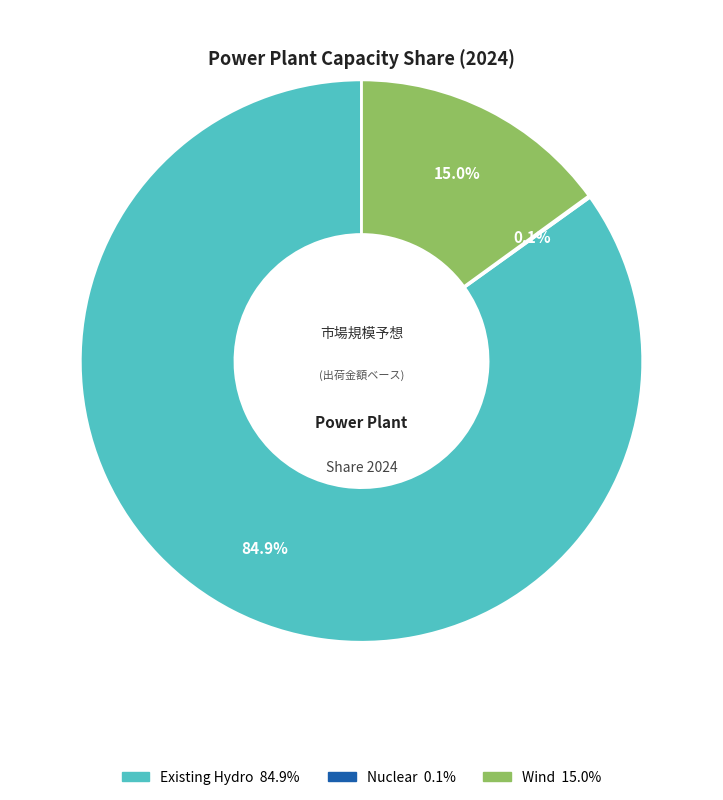

To the nearest percent, what is the difference between the largest and smallest slice percentages?

85%